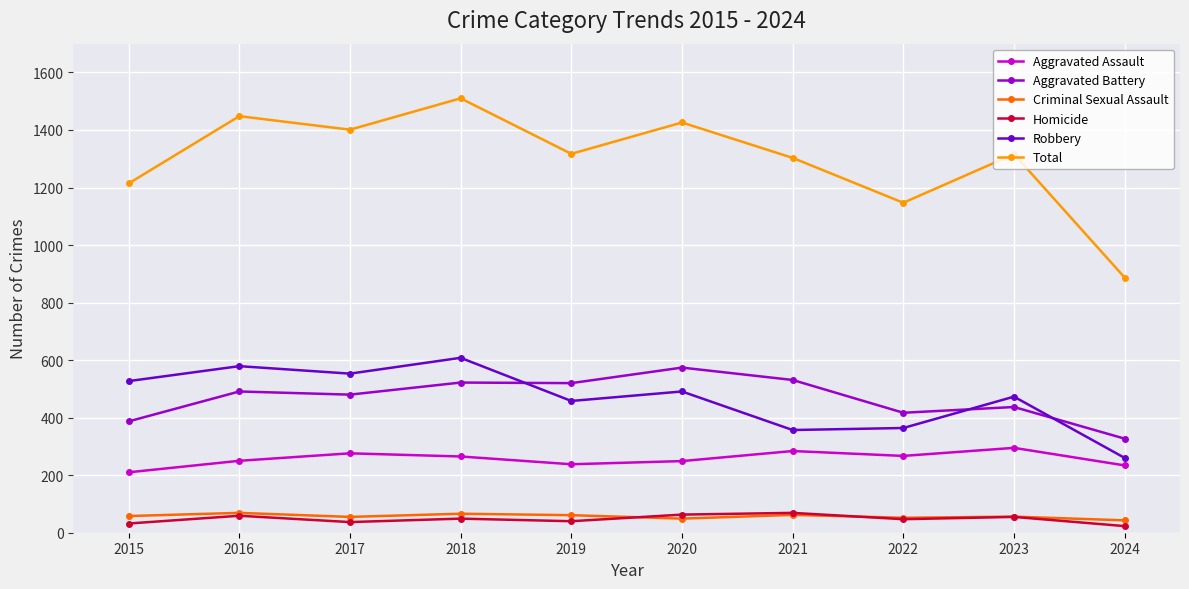

What is the approximate value of Total at 2022?

1147